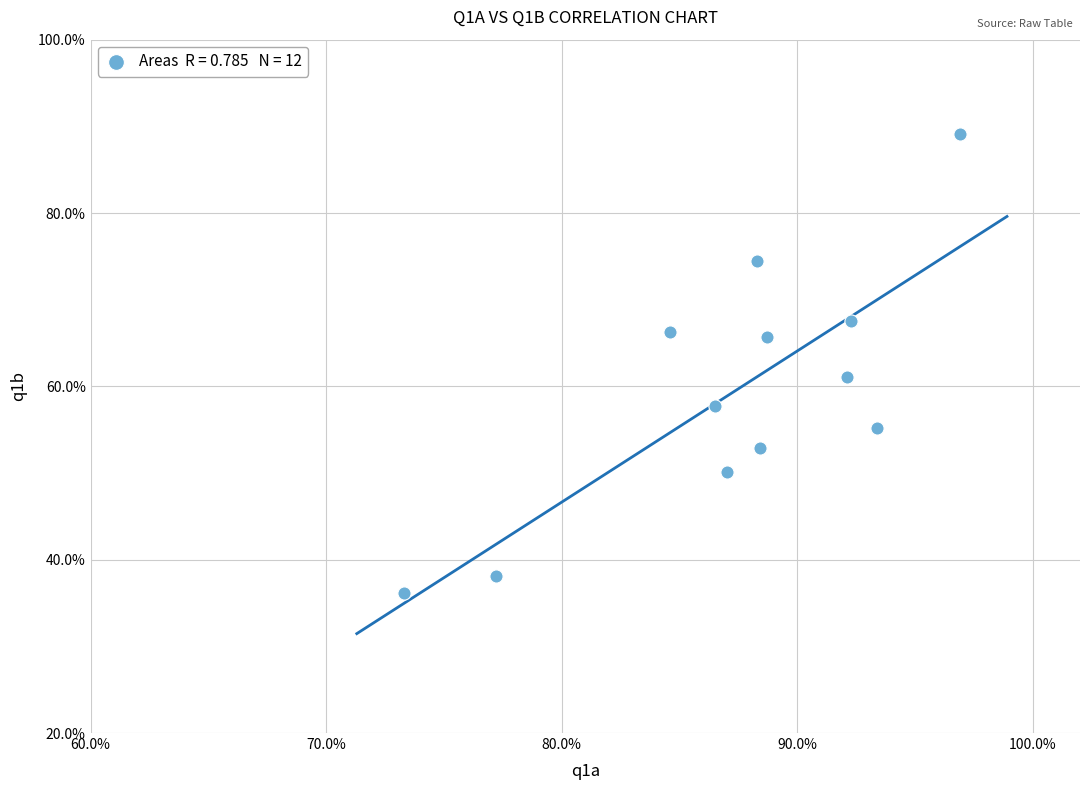

What is the range of X values (max minus min)?

23.6